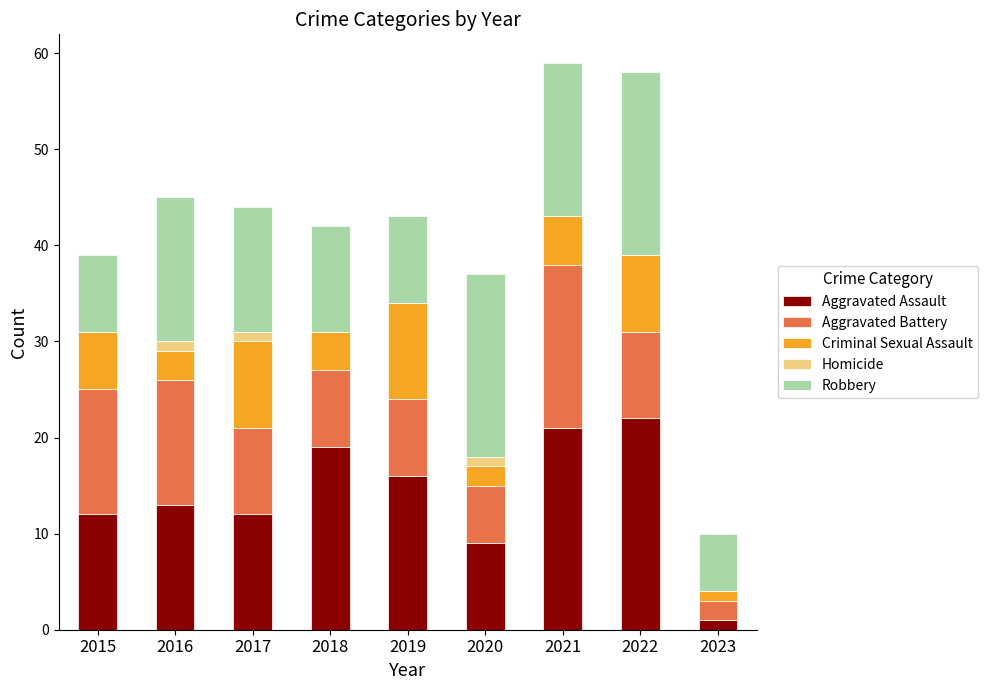

The value of Aggravated Assault at 2021 is 21. True or false?

True